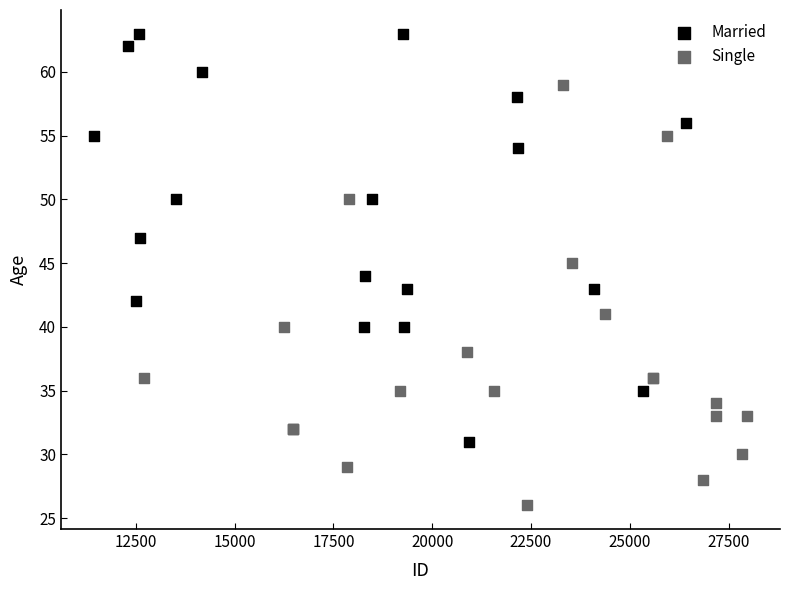

Which series reaches the minimum Y coordinate?

Single